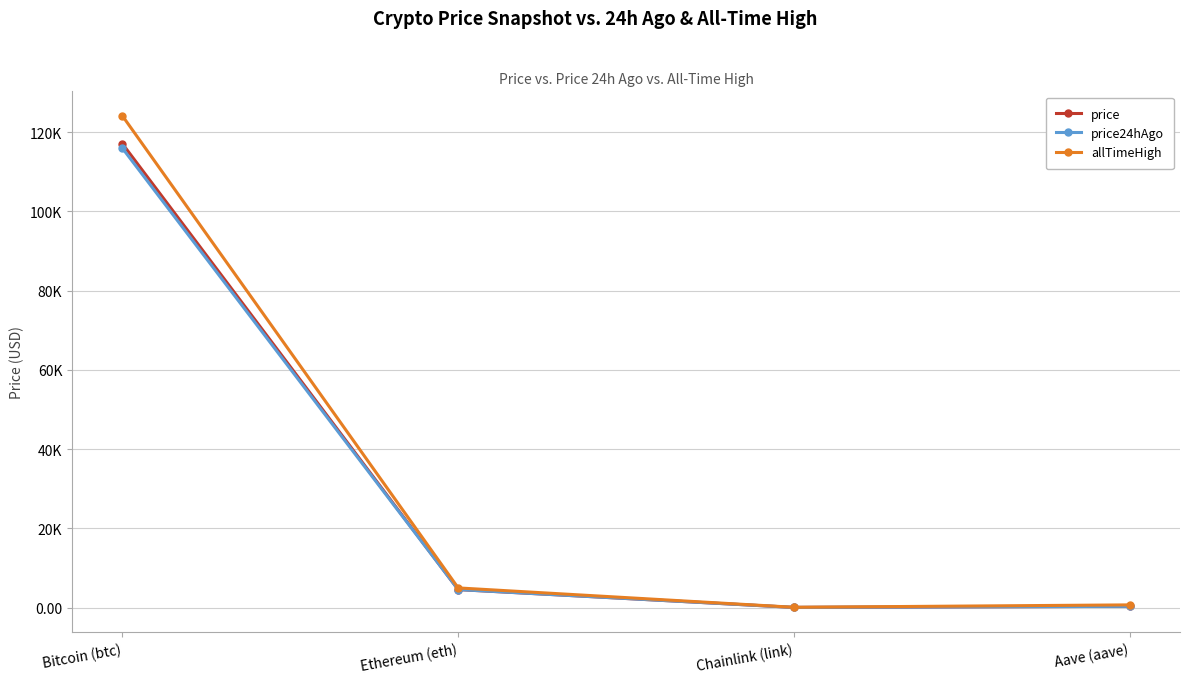

What is the difference between the highest and lowest values at Chainlink (link)?

29.3